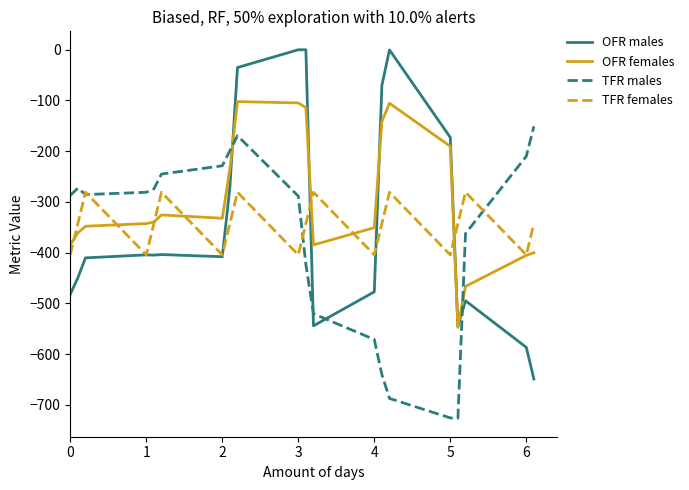

What is the difference between the maximum and minimum values in the OFR females series?

445.0